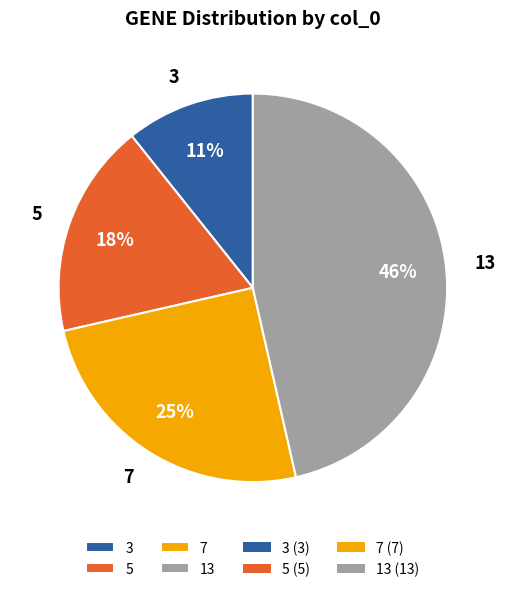

Is it true that 7 is 25% of the pie?

True